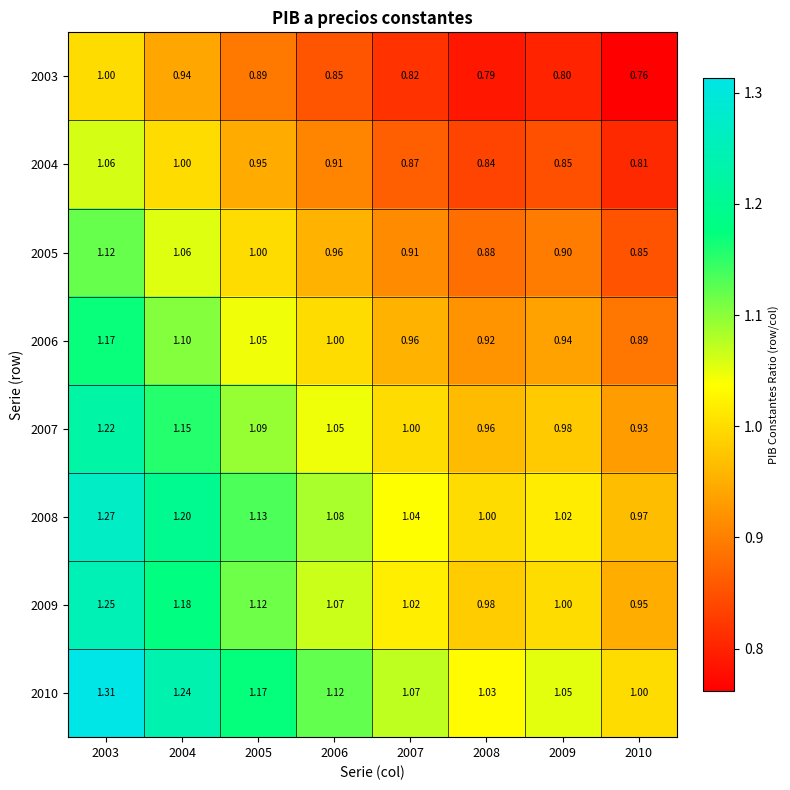

Is the value of 2007 at 2009 greater than the value of 2008 at 2007?

No